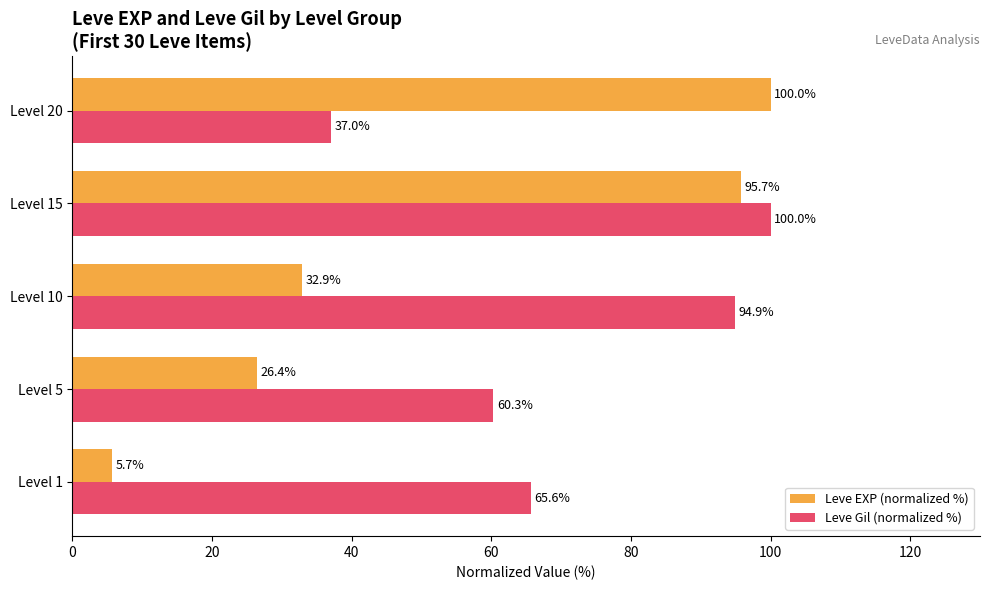

What is the average value of the Leve EXP (normalized %) series?

52.1